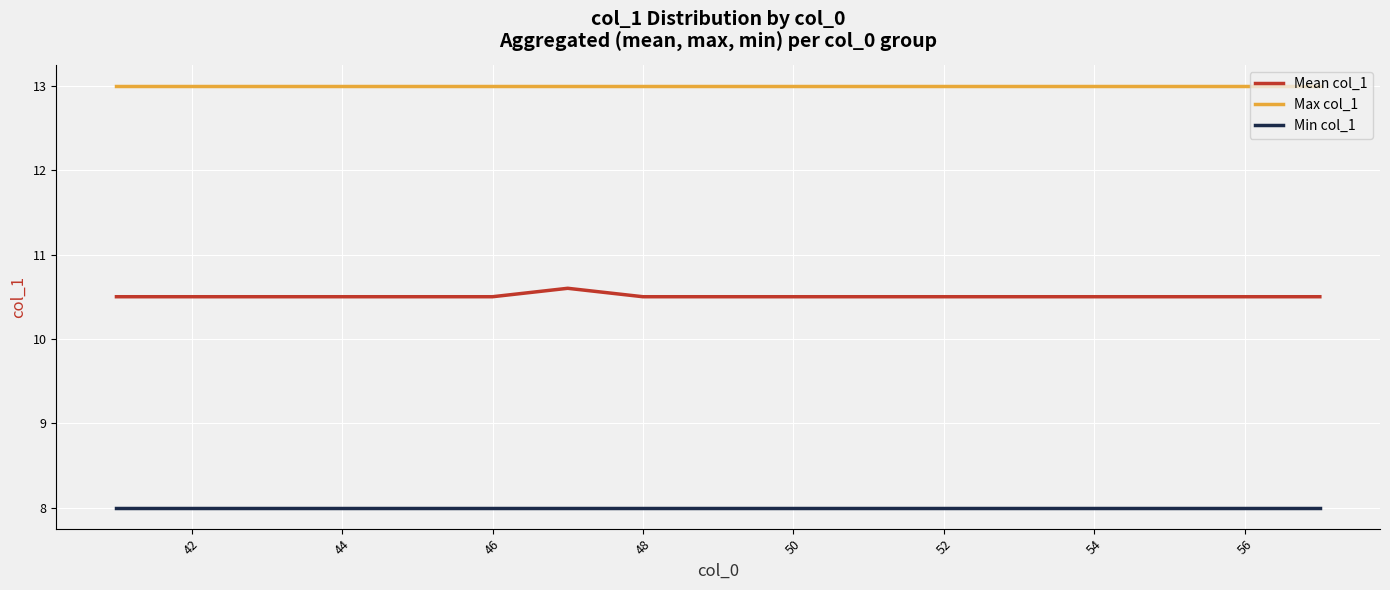

What is the maximum value shown in the chart?

13.0